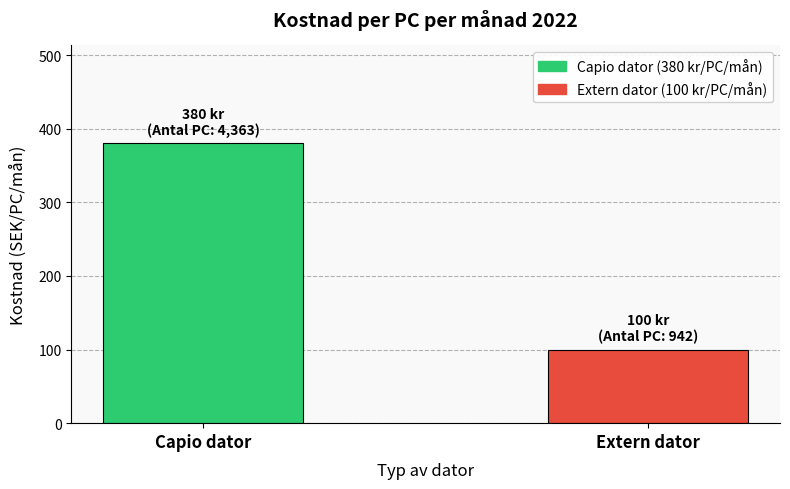

What is the change in value from Capio dator to Extern dator?

-280